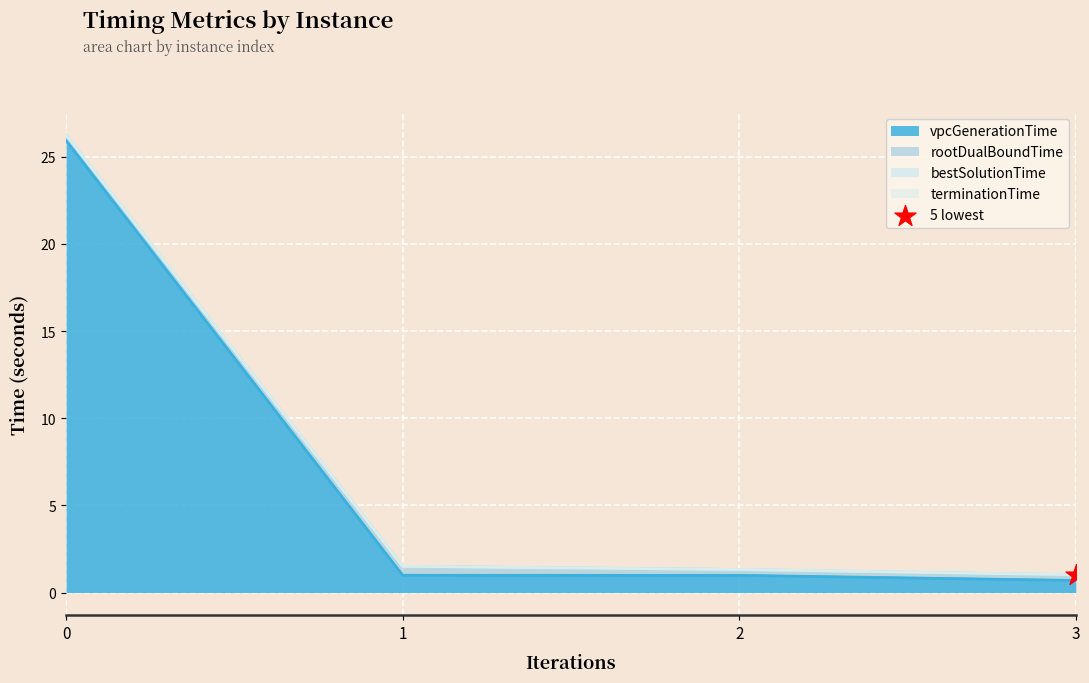

What is the total value across all series at 2?

4.9